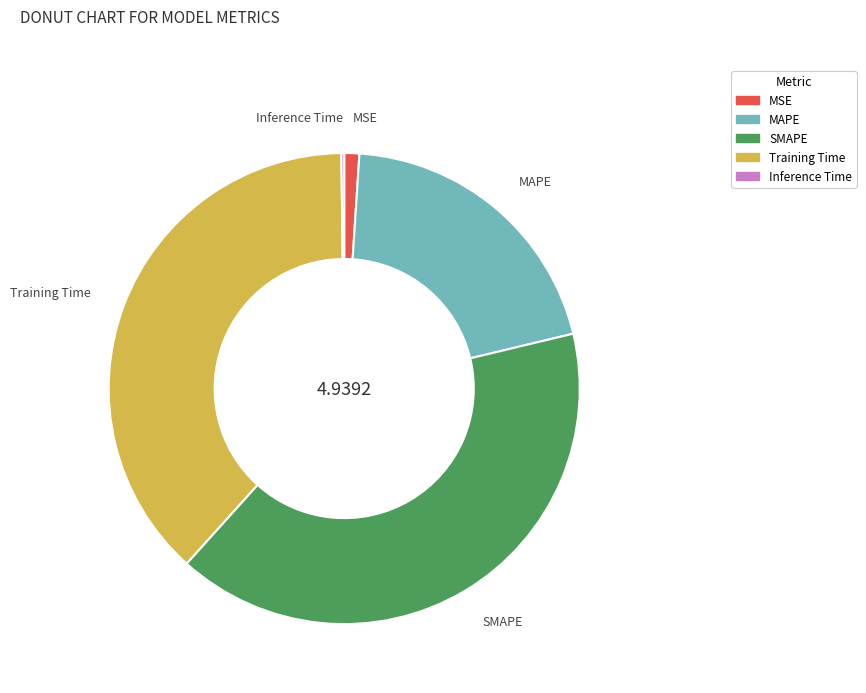

Is the sum of MAPE and Training Time greater than half?

Yes